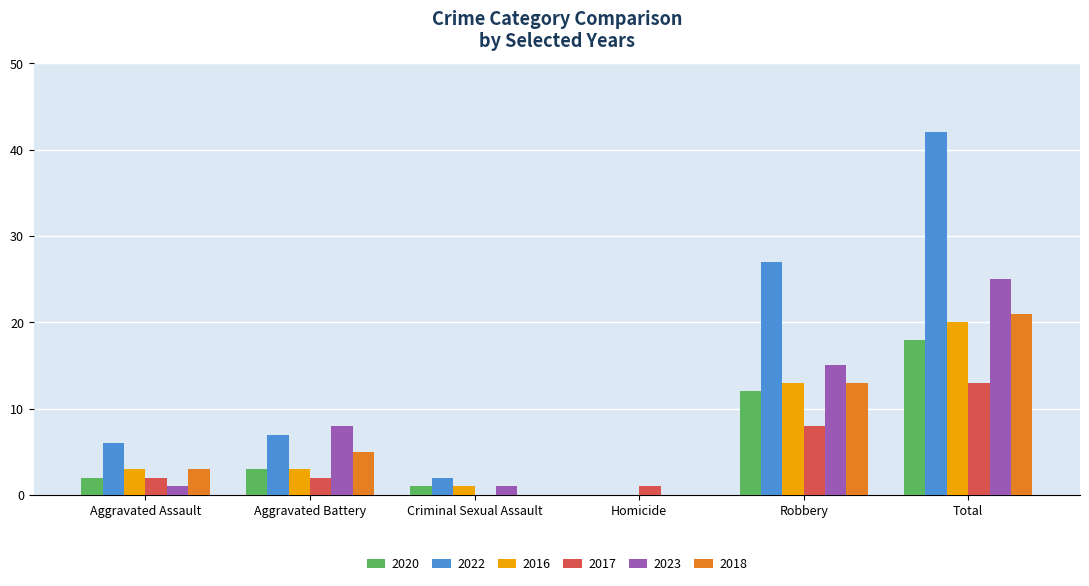

At which category is the sum across all series the highest?

Total